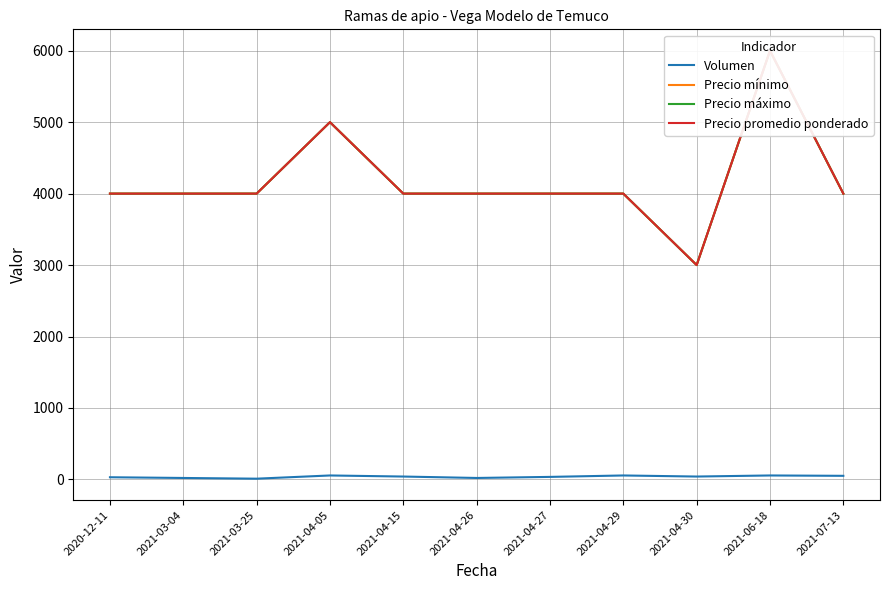

What is the average value of the Precio máximo series?

4182